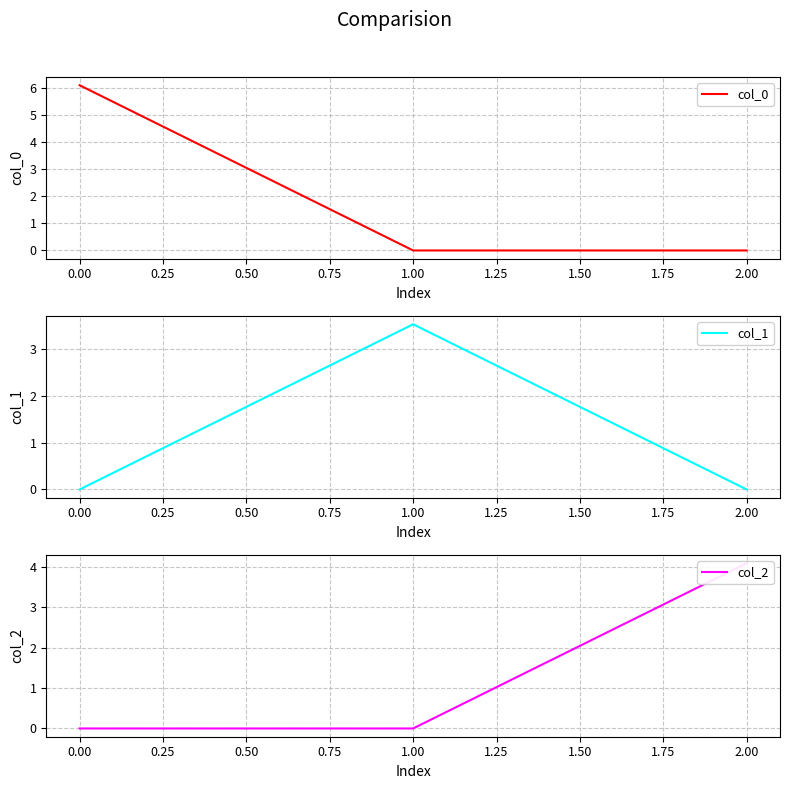

Is it true that col_0 equals 1.9 at 1.00?

False